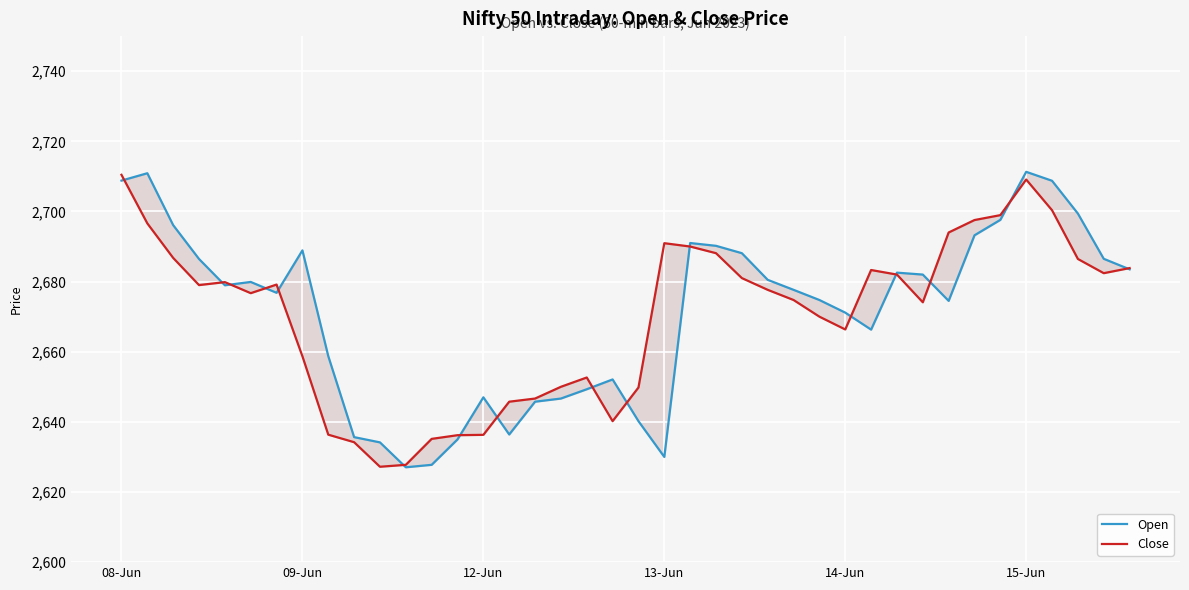

How many categories are shown in the chart?

40